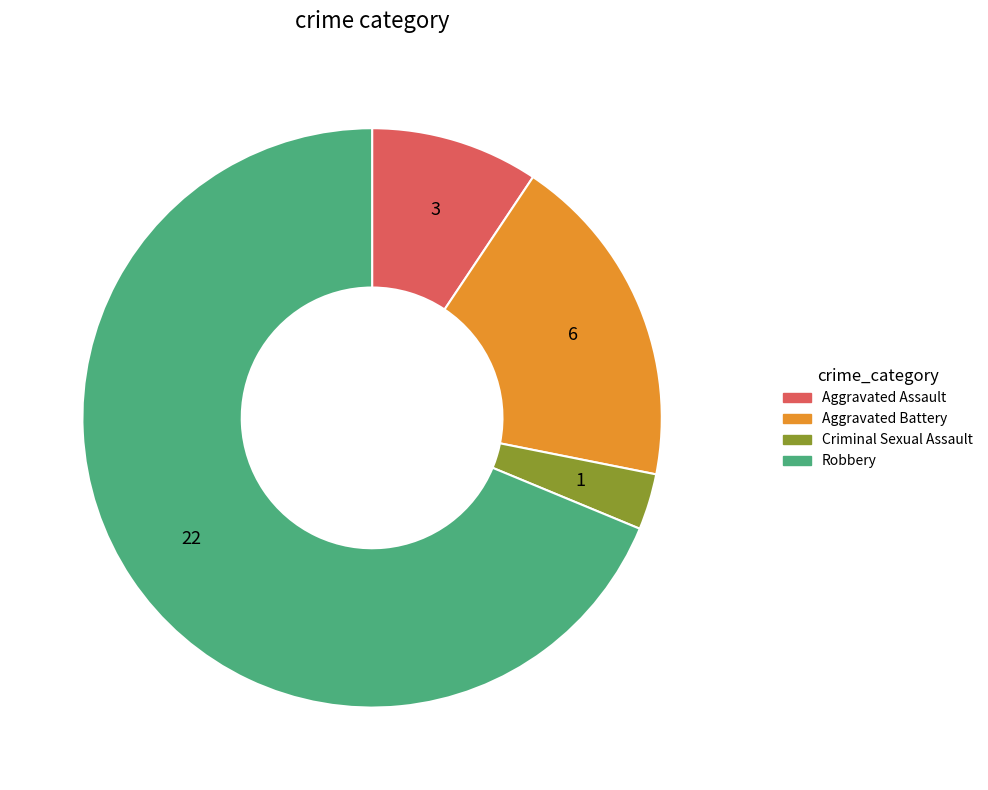

Rank the categories by value from highest to lowest.

Robbery, Aggravated Battery, Aggravated Assault, Criminal Sexual Assault